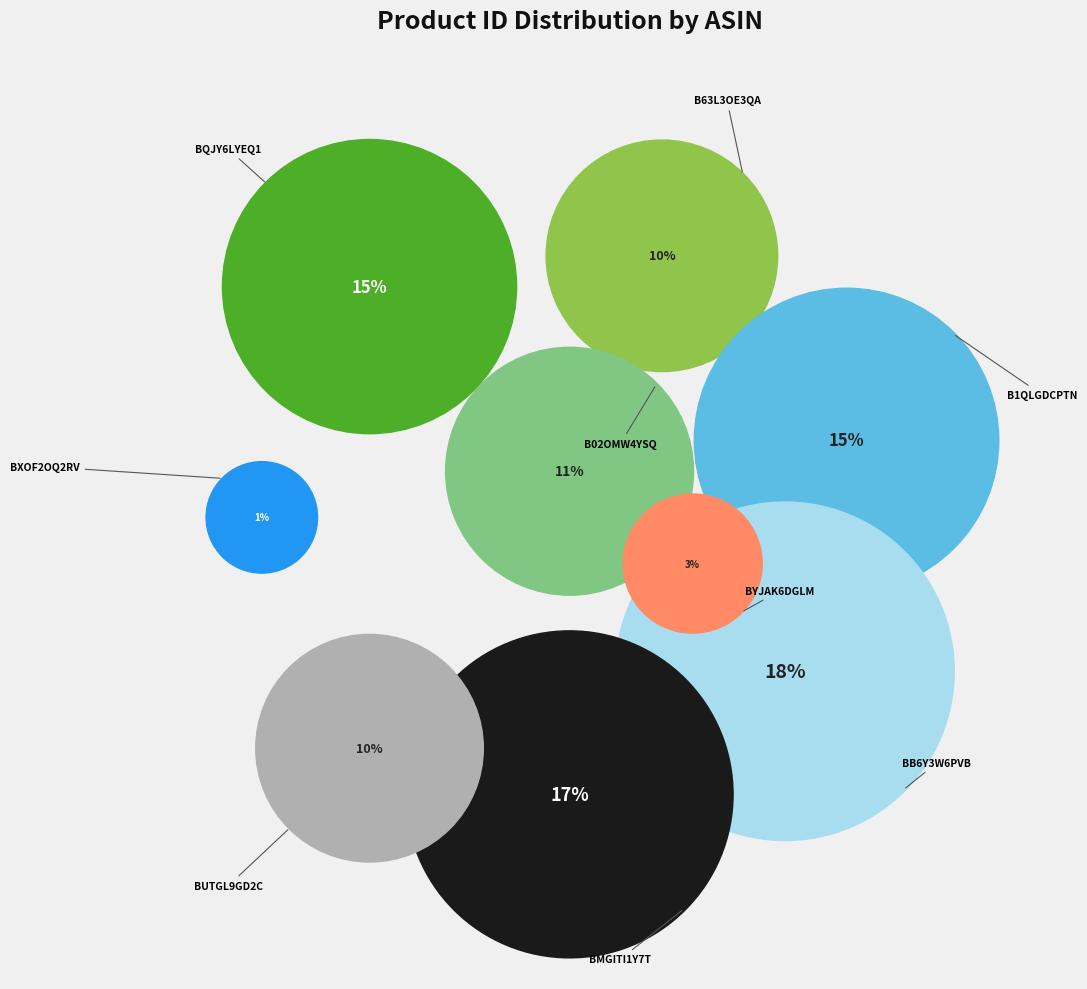

Count the number of slices in the pie.

9